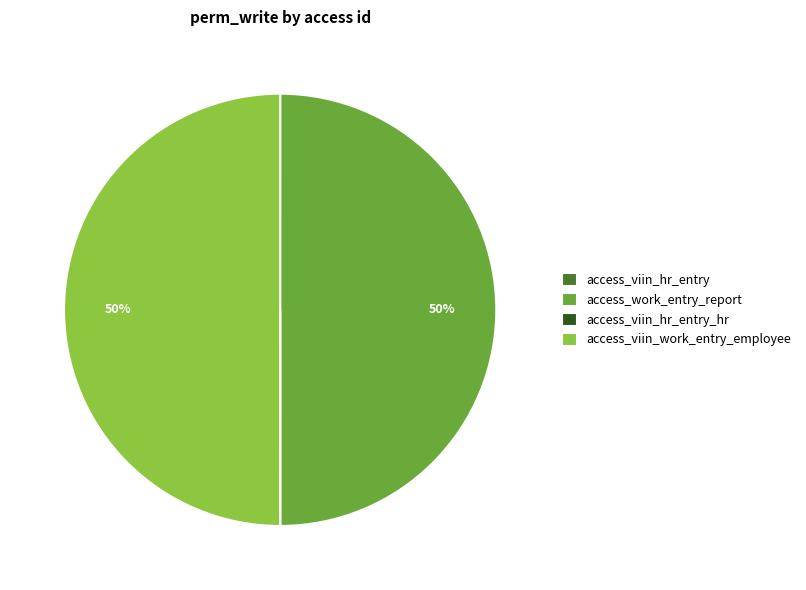

Is it true that access_viin_work_entry_employee is 57% of the pie?

False